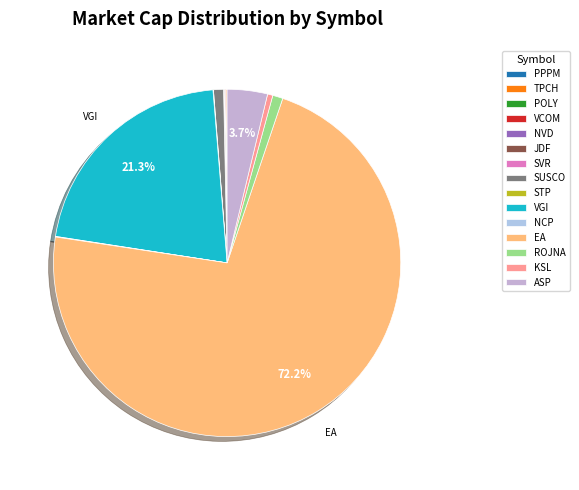

To the nearest percent, what is the combined percentage of VGI and ASP?

25%